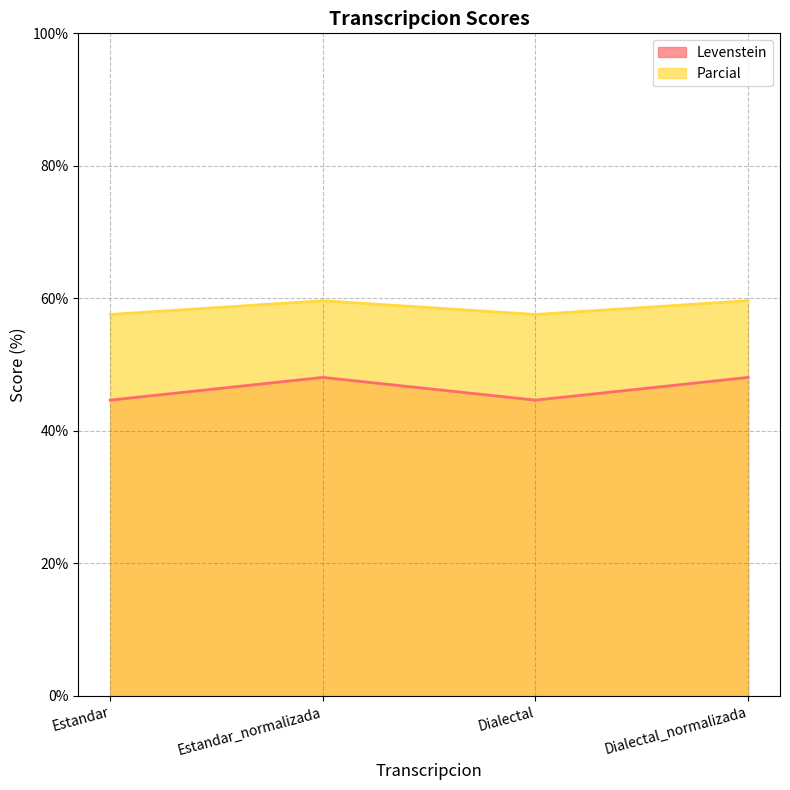

What is the label of the 3rd point from the left?

Dialectal